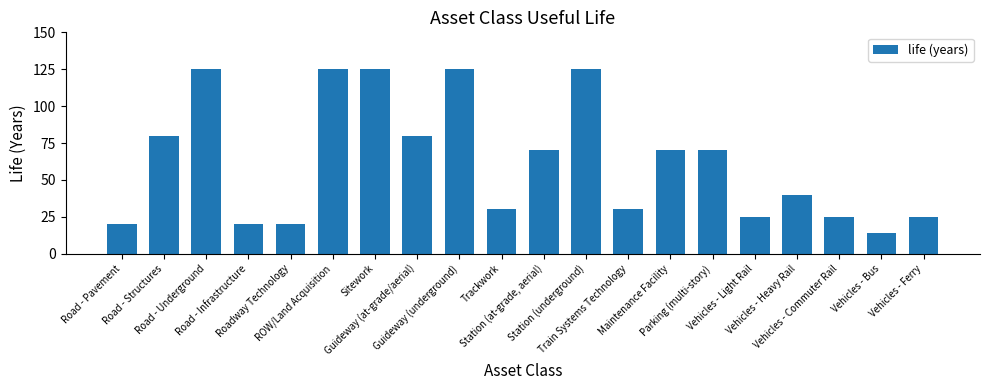

What is the minimum value shown in the chart?

14